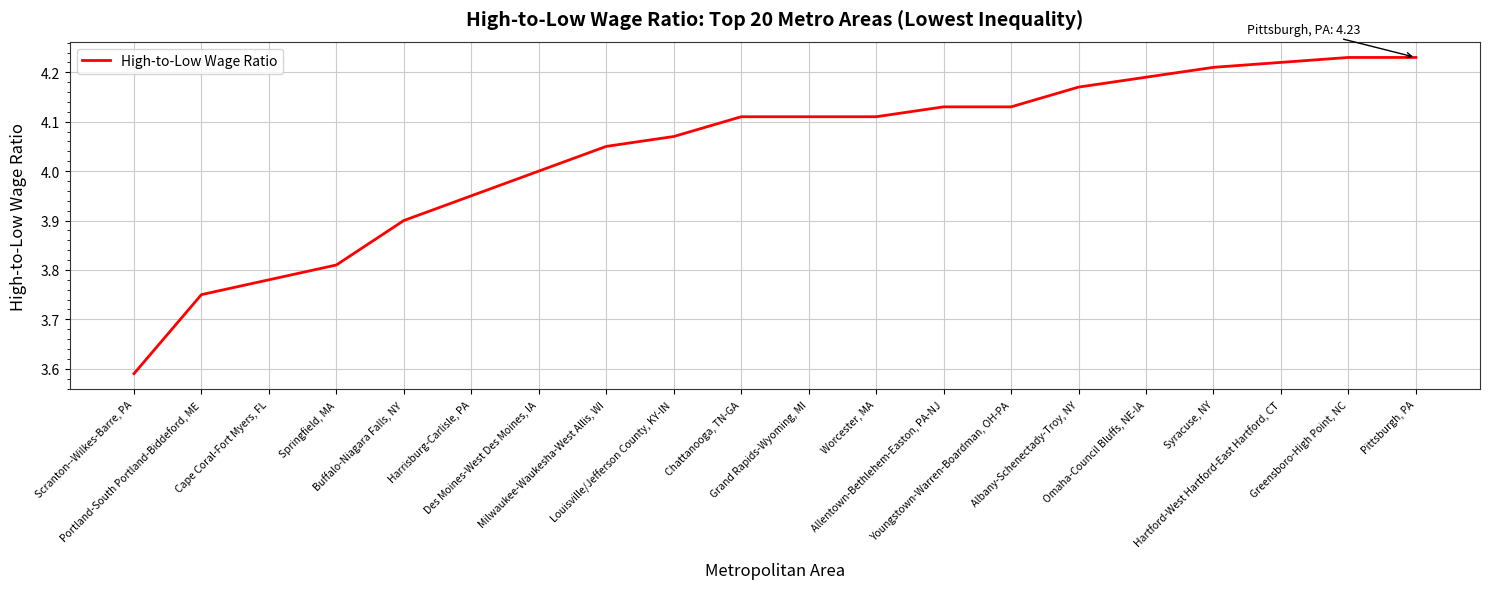

Reading right to left, list all the values displayed in this chart.

4.2	4.2	4.2	4.2	4.2	4.2	4.1	4.1	4.1	4.1	4.1	4.1	4.0	4.0	4.0	3.9	3.8	3.8	3.8	3.6